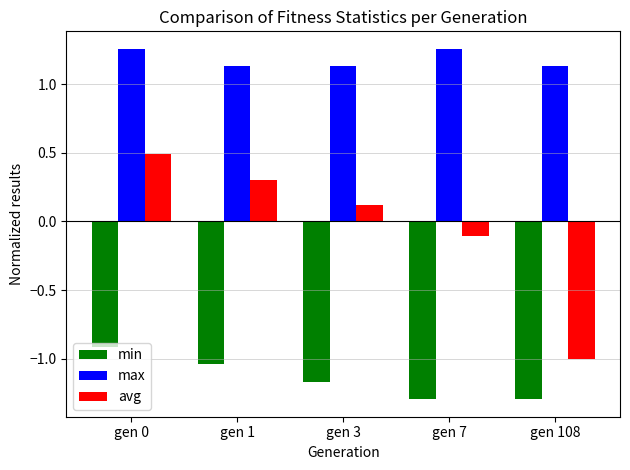

What is the minimum value for min?

-1.3